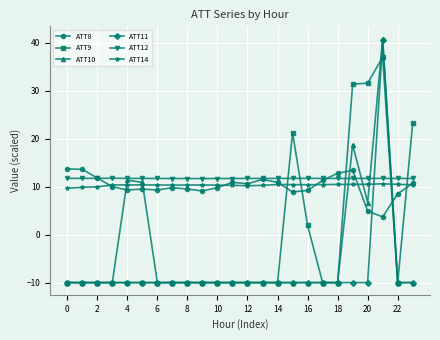

How many intersections are there between ATT14 and ATT11?

2